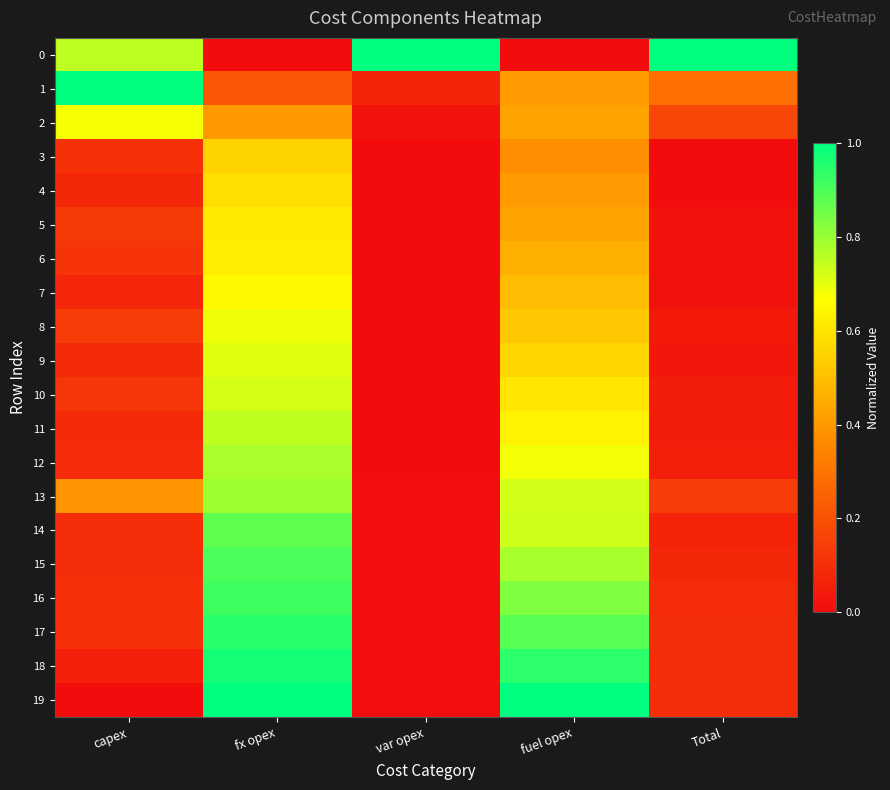

Which has a higher value, var opex or capex?

var opex